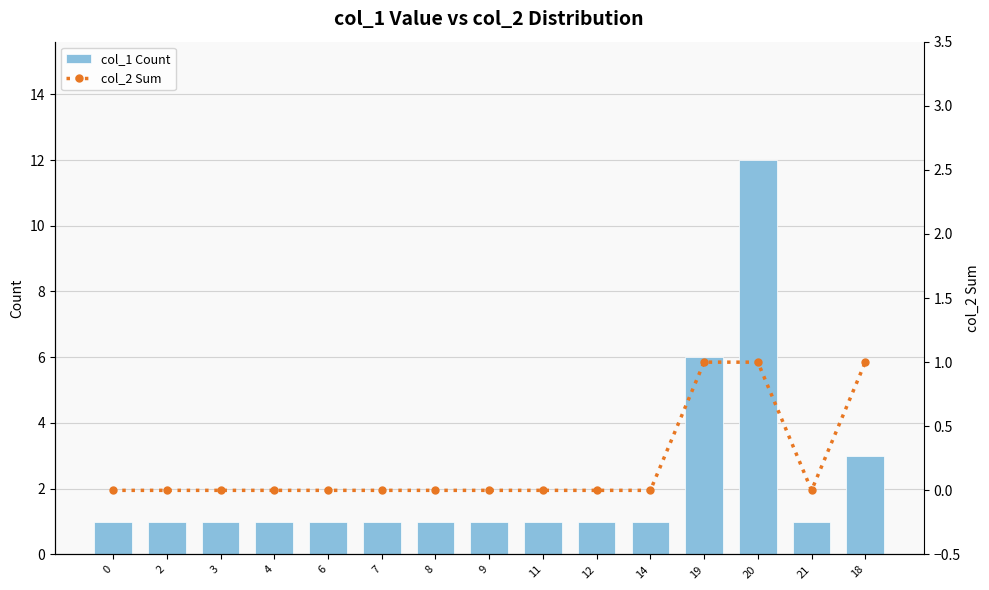

What are all the series names shown in the legend?

col_1 Count, col_2 Sum (dotted)